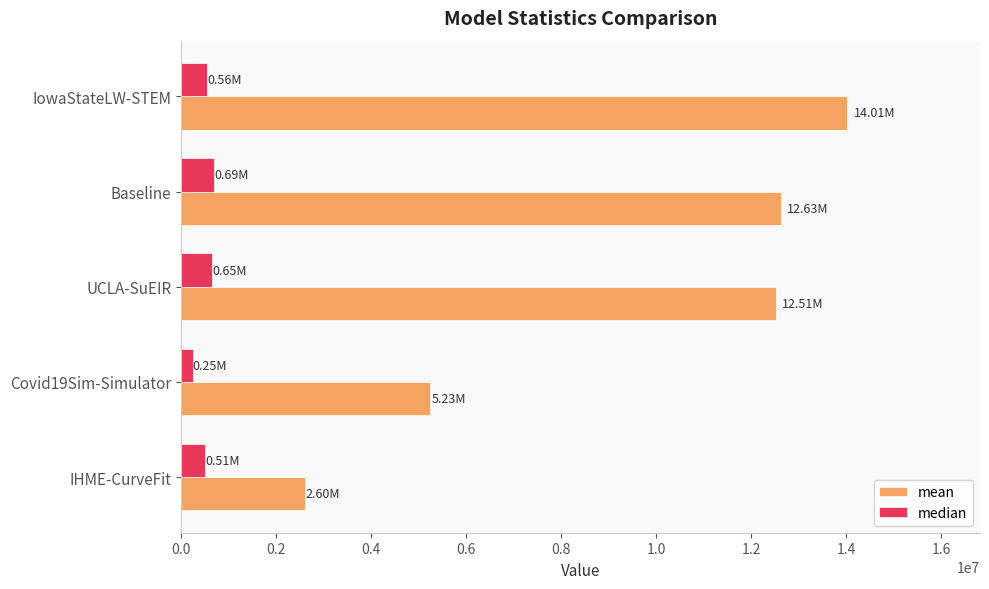

Which series has the largest range (max minus min)?

mean